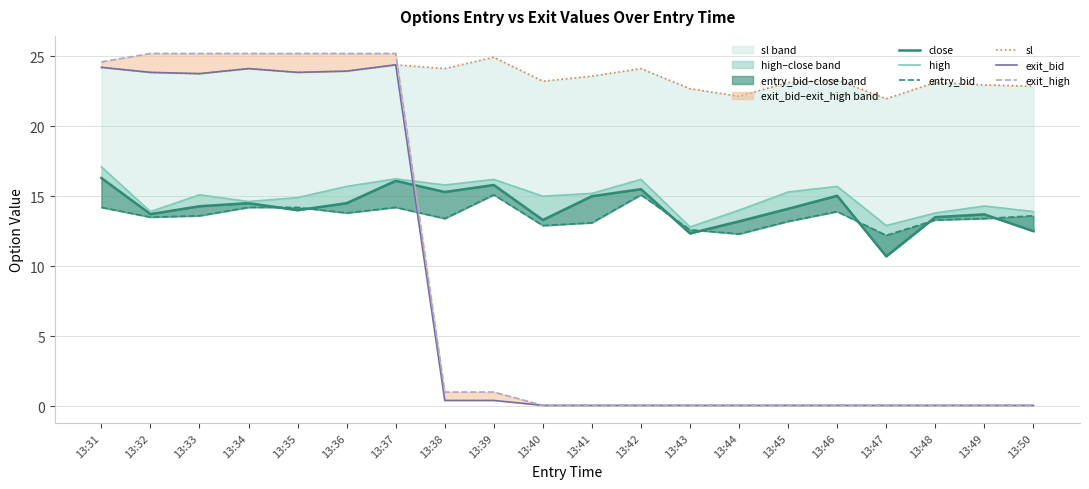

Which series has the largest total across all categories?

sl